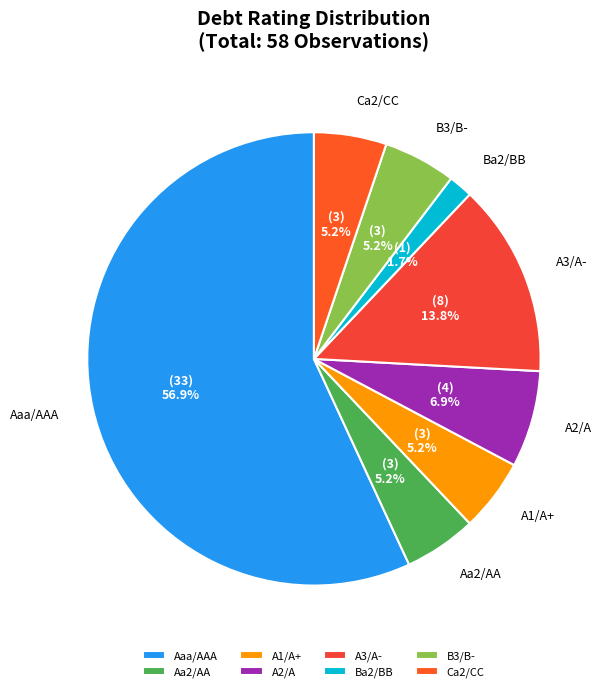

To the nearest percent, what percentage of the pie is A2/A?

7%